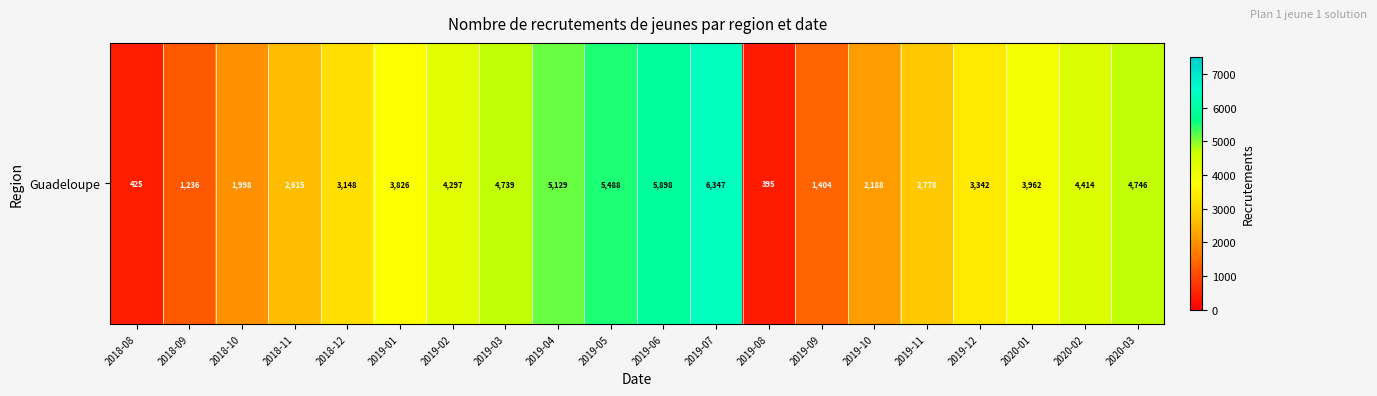

Which label corresponds to the largest value in the chart?

2019-07